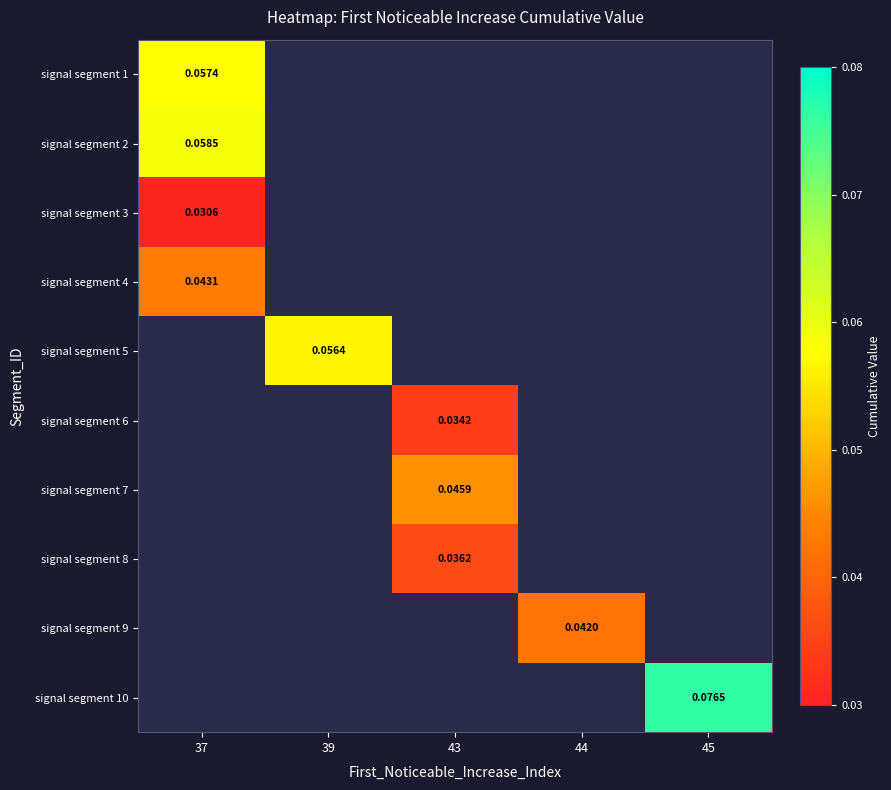

Count the number of categories in the chart.

5